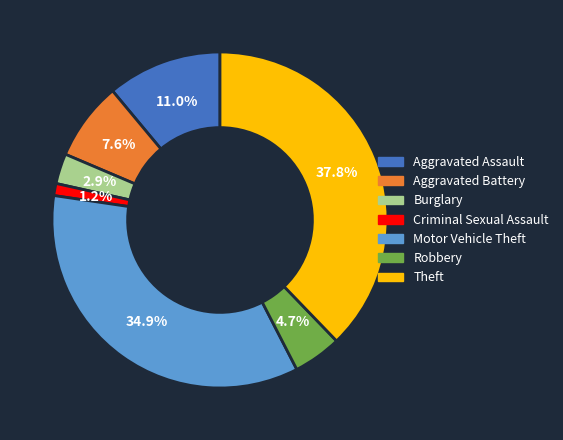

Which has a higher value, Aggravated Battery or Theft?

Theft